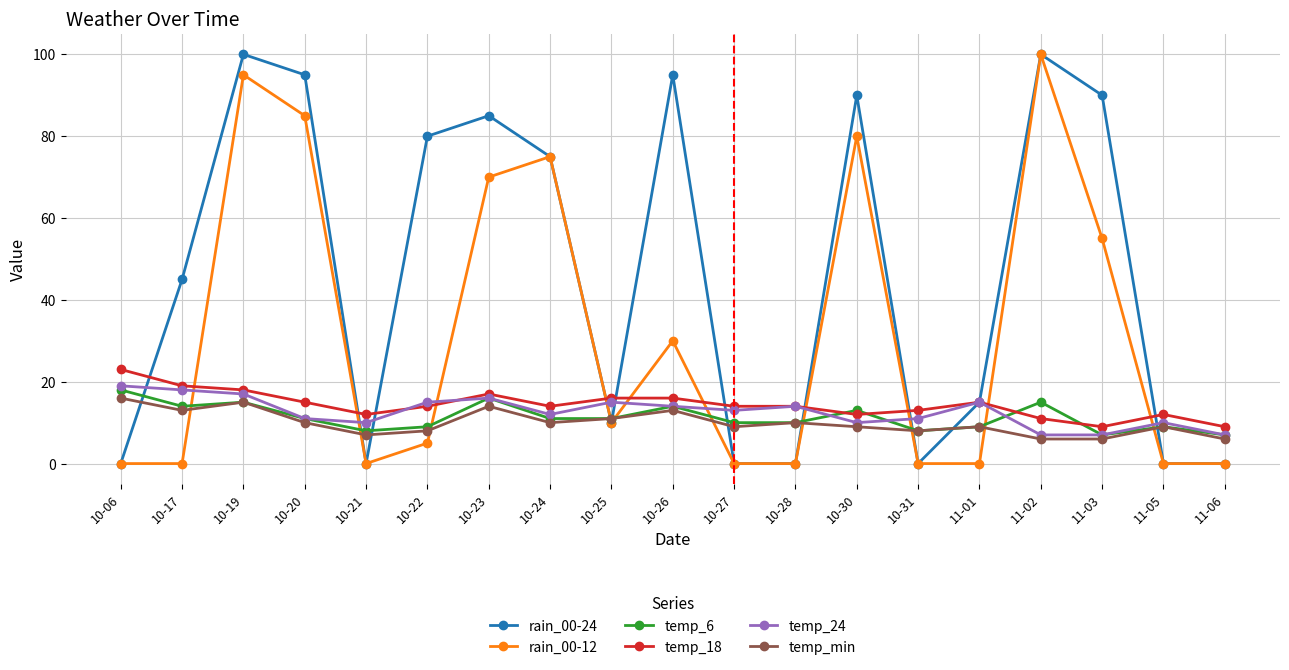

What is the label of the 4th point from the left?

10-20